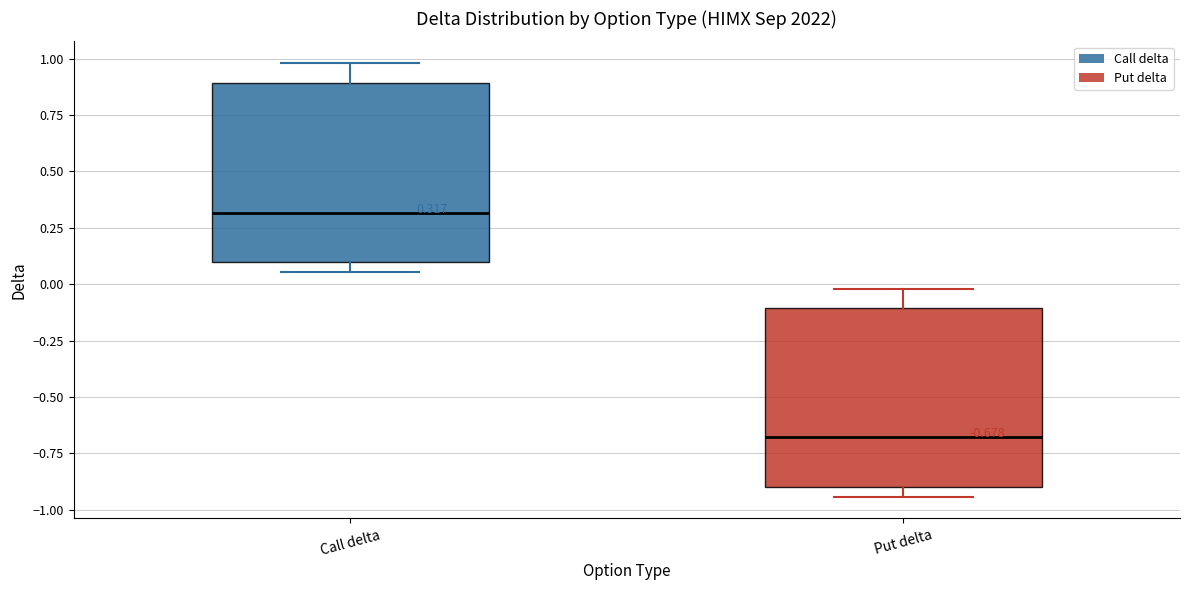

Which box has the highest median line?

Call delta